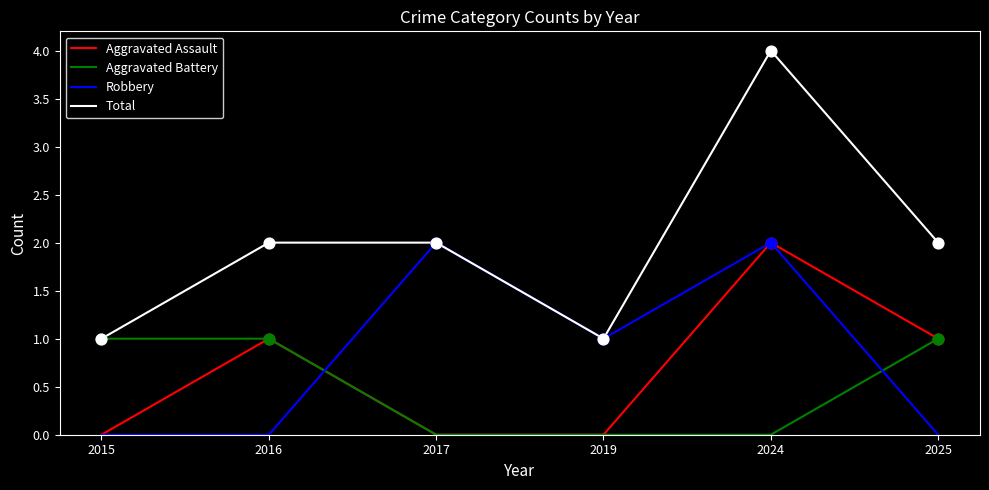

Which series has the largest total across all categories?

Total